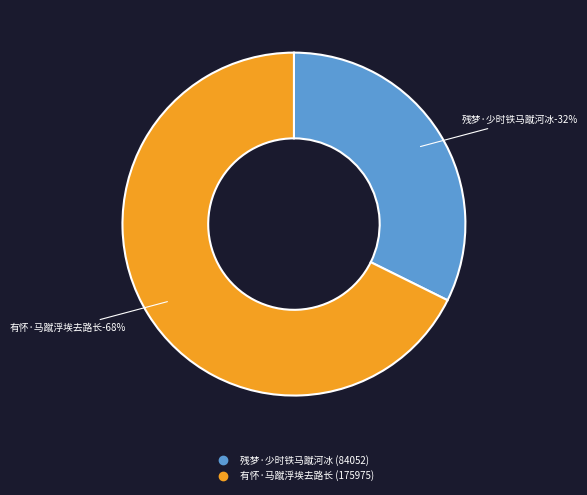

True or false: 有怀·马蹴浮埃去路长 accounts for 68% of the total.

True